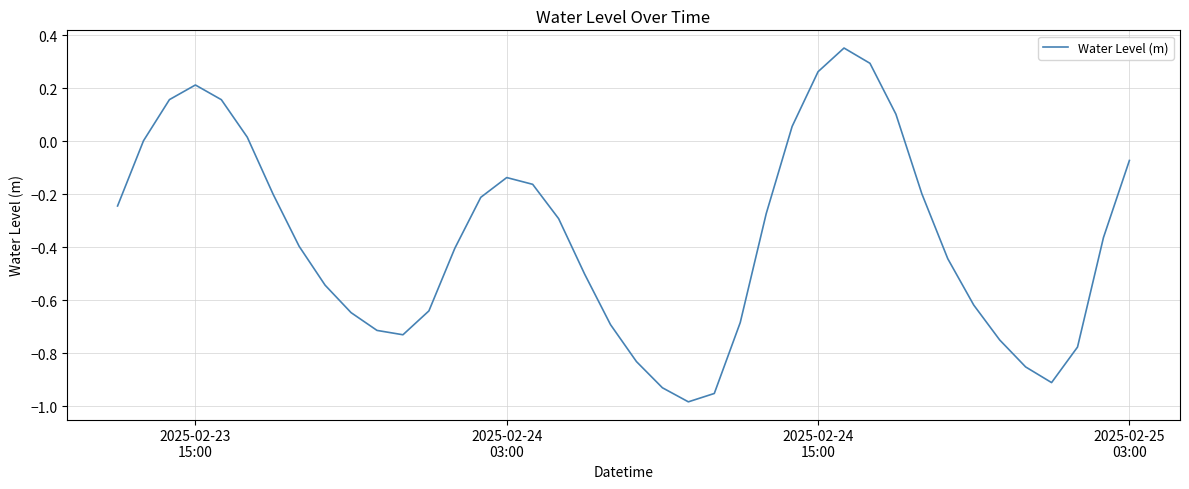

Reading left to right, transcribe all the data shown in this chart.

-0.2	0.0	0.2	0.2	0.2	0.0	-0.2	-0.4	-0.5	-0.6	-0.7	-0.7	-0.6	-0.4	-0.2	-0.1	-0.2	-0.3	-0.5	-0.7	-0.8	-0.9	-1.0	-1.0	-0.7	-0.3	0.1	0.3	0.4	0.3	0.1	-0.2	-0.4	-0.6	-0.7	-0.9	-0.9	-0.8	-0.4	-0.1